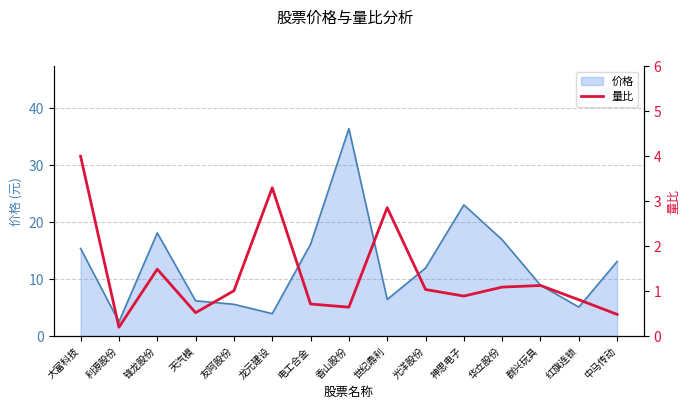

What is the difference between the second highest and second lowest values?

2.8